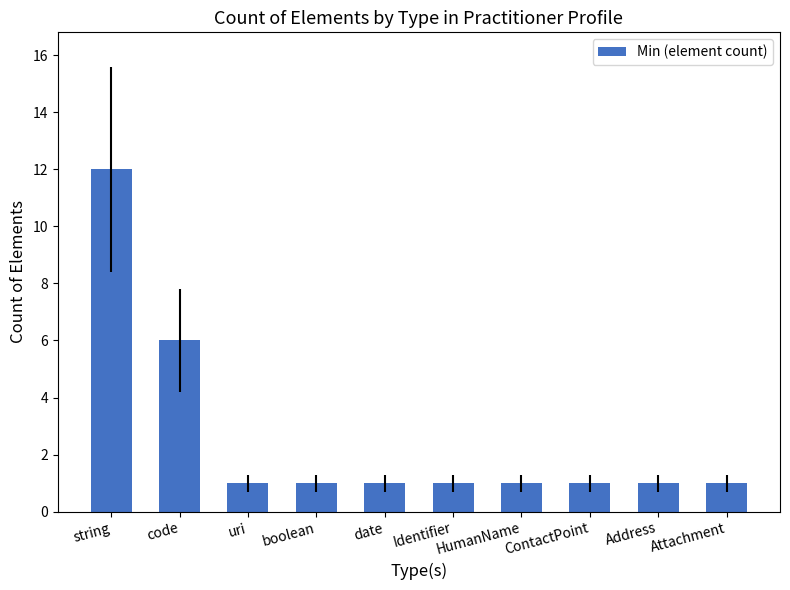

What is the greatest value displayed?

12